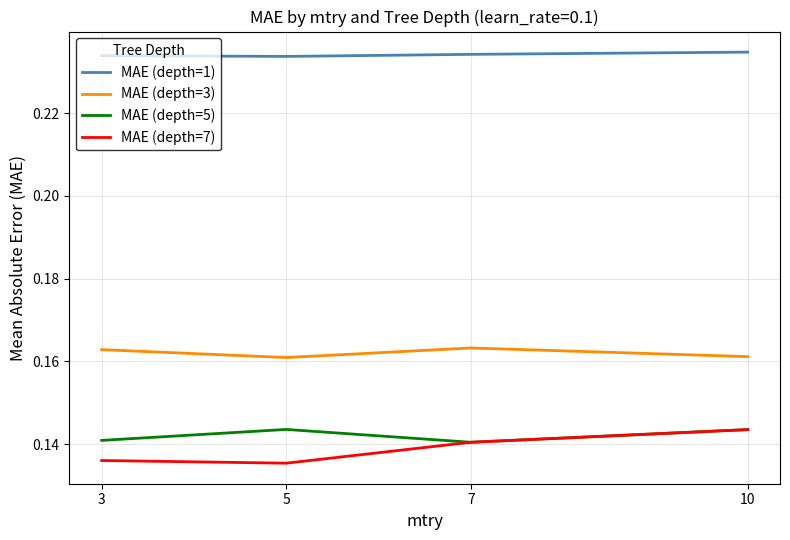

True or false: MAE (depth=3) has more than 0 interior local peaks.

True